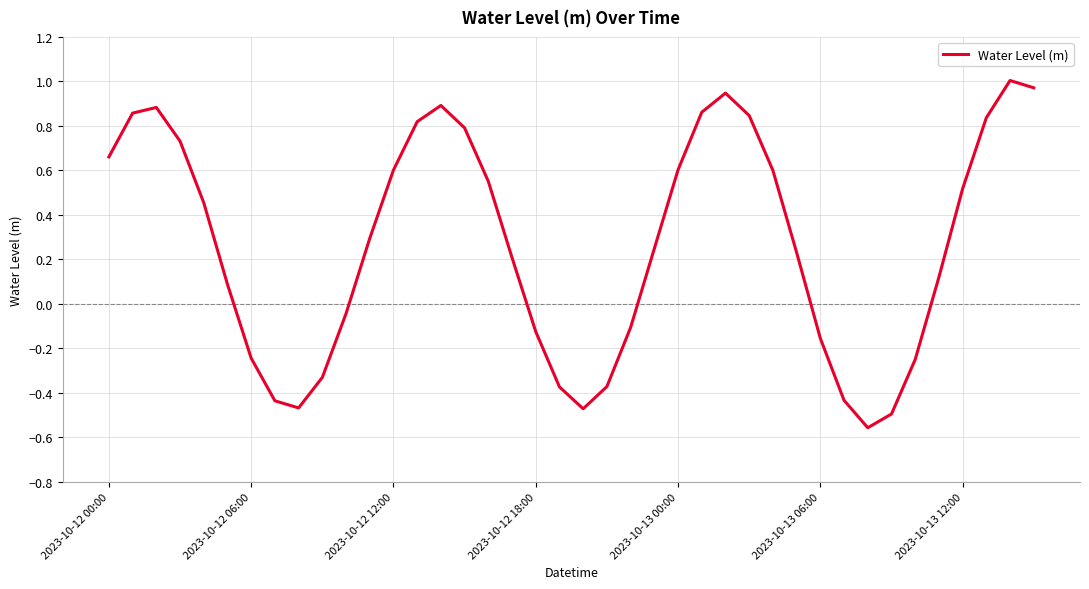

Reading left to right, extract all data points from this chart.

0.7	0.9	0.9	0.7	0.5	0.1	-0.2	-0.4	-0.5	-0.3	-0.0	0.3	0.6	0.8	0.9	0.8	0.6	0.2	-0.1	-0.4	-0.5	-0.4	-0.1	0.2	0.6	0.9	0.9	0.8	0.6	0.2	-0.2	-0.4	-0.6	-0.5	-0.3	0.1	0.5	0.8	1.0	1.0